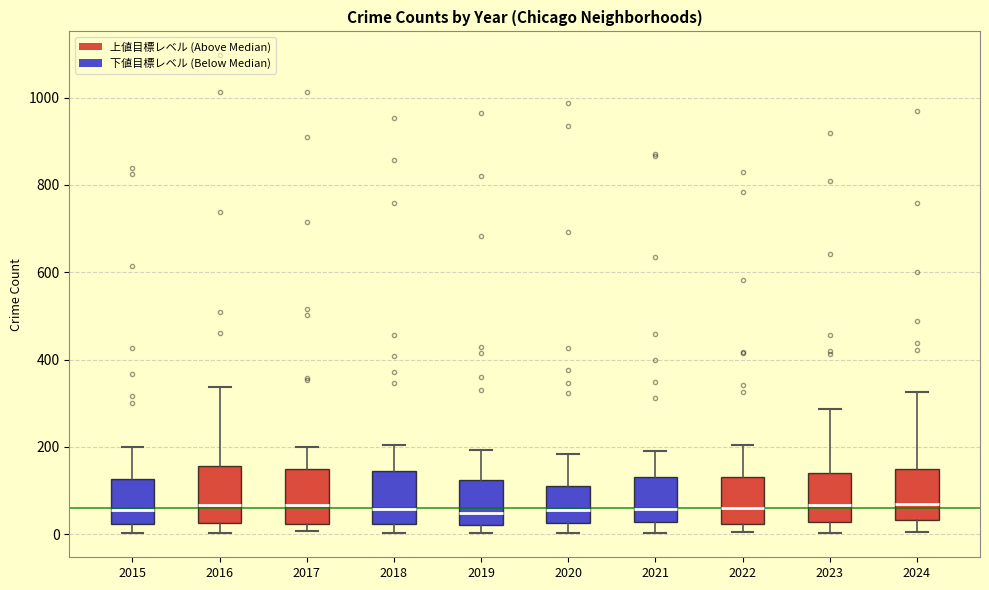

Reading left to right, read every box against the y-axis: the position of its median line, the range the box covers, and the ends of its whiskers. The values are not printed on the chart, so give them approximately, as read against the axis.

2015: median 60, box 20 to 120, whiskers 0 to 200
2016: median 60, box 20 to 160, whiskers 0 to 340
2017: median 60, box 20 to 140, whiskers 0 to 200
2018: median 60, box 20 to 140, whiskers 0 to 200
2019: median 40, box 20 to 120, whiskers 0 to 200
2020: median 60, box 20 to 120, whiskers 0 to 180
2021: median 60, box 20 to 140, whiskers 0 to 200
2022: median 60, box 20 to 140, whiskers 0 to 200
2023: median 60, box 20 to 140, whiskers 0 to 280
2024: median 60, box 40 to 140, whiskers 0 to 320